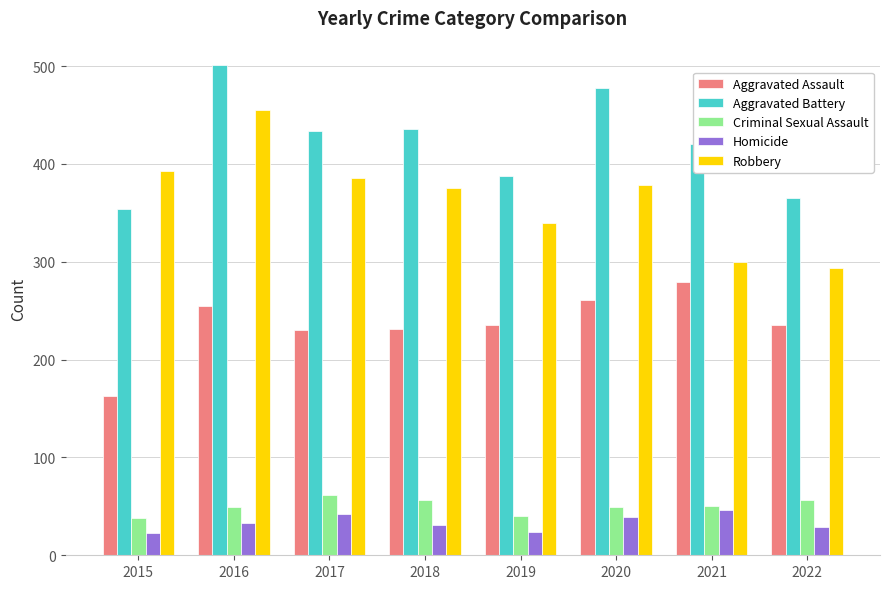

Between 2019 and 2020, which series saw the biggest shift?

Aggravated Battery